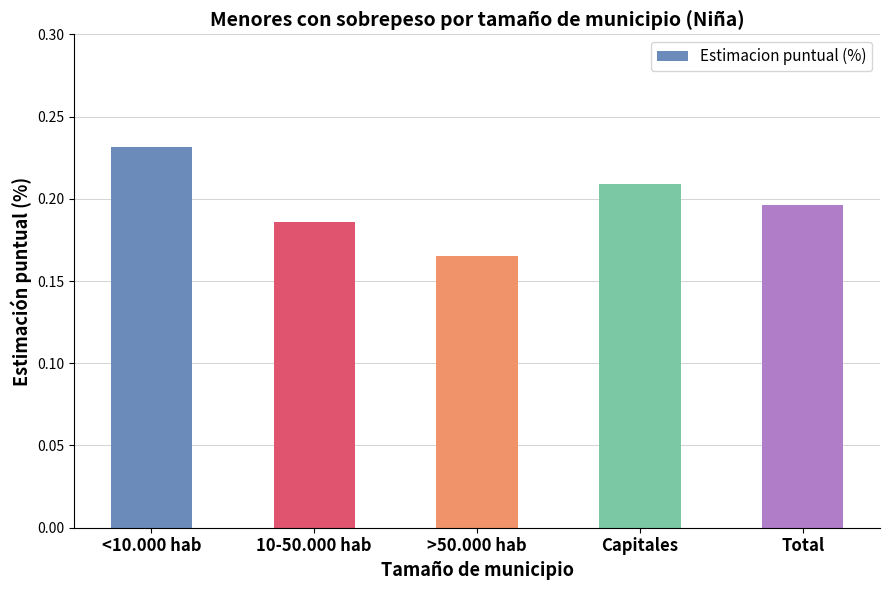

How many values are between 0 and 1?

5